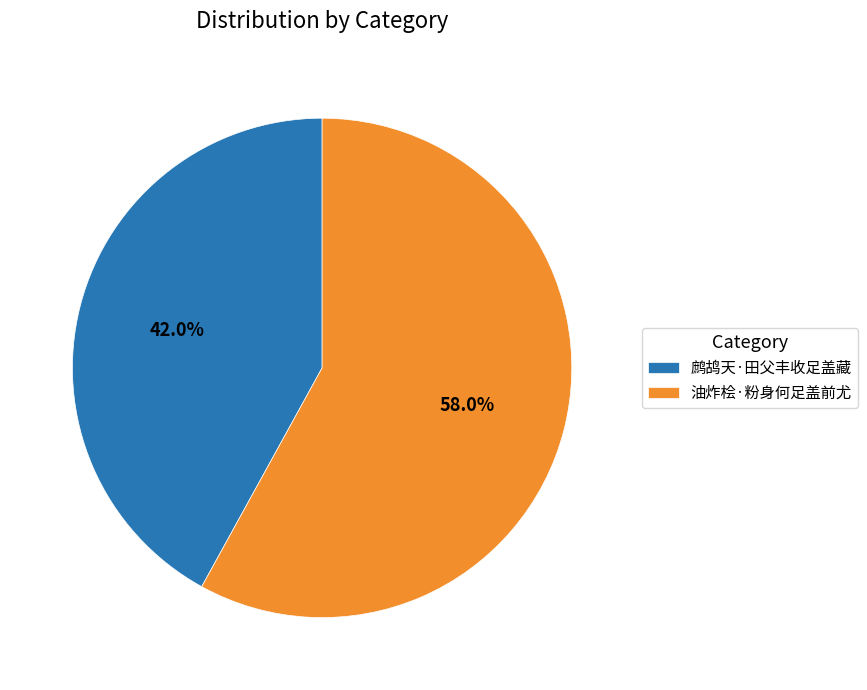

To the nearest percent, what is the average slice percentage?

50%